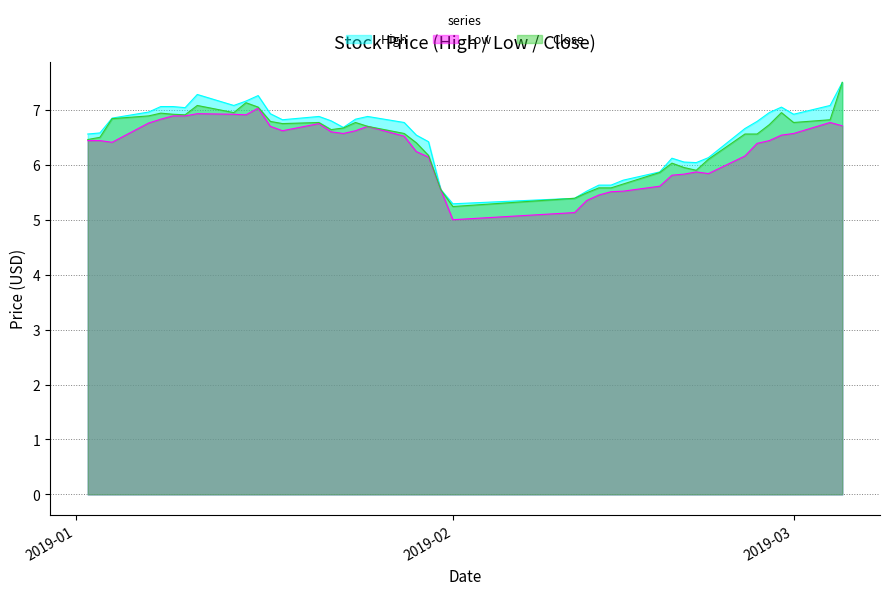

Which series has the largest range (max minus min)?

Close